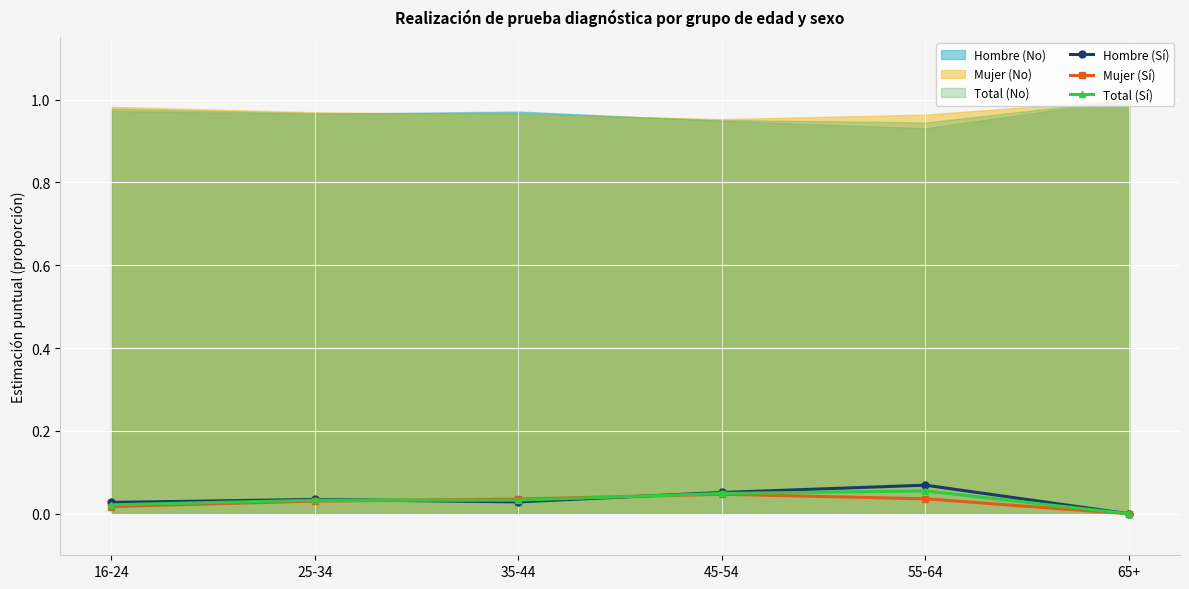

Between 35-44 and 55-64, which is larger?

55-64